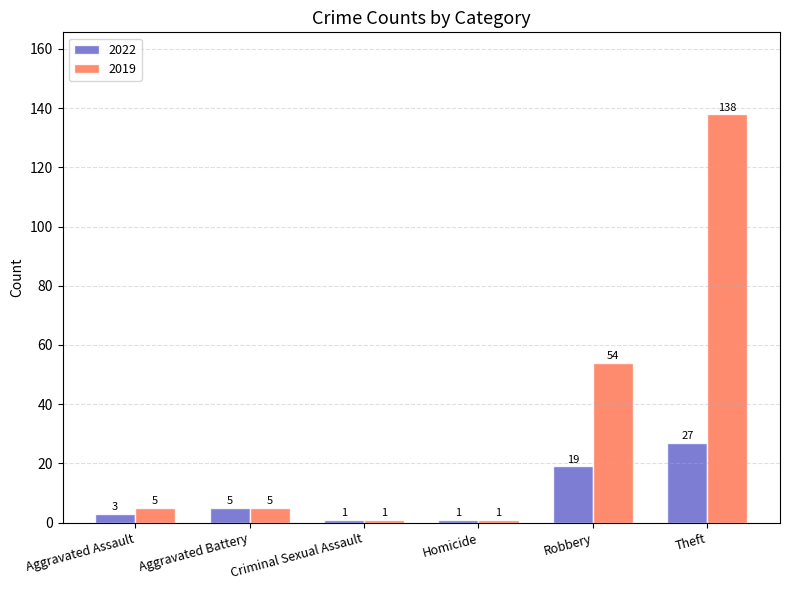

How many groups of bars are there?

6